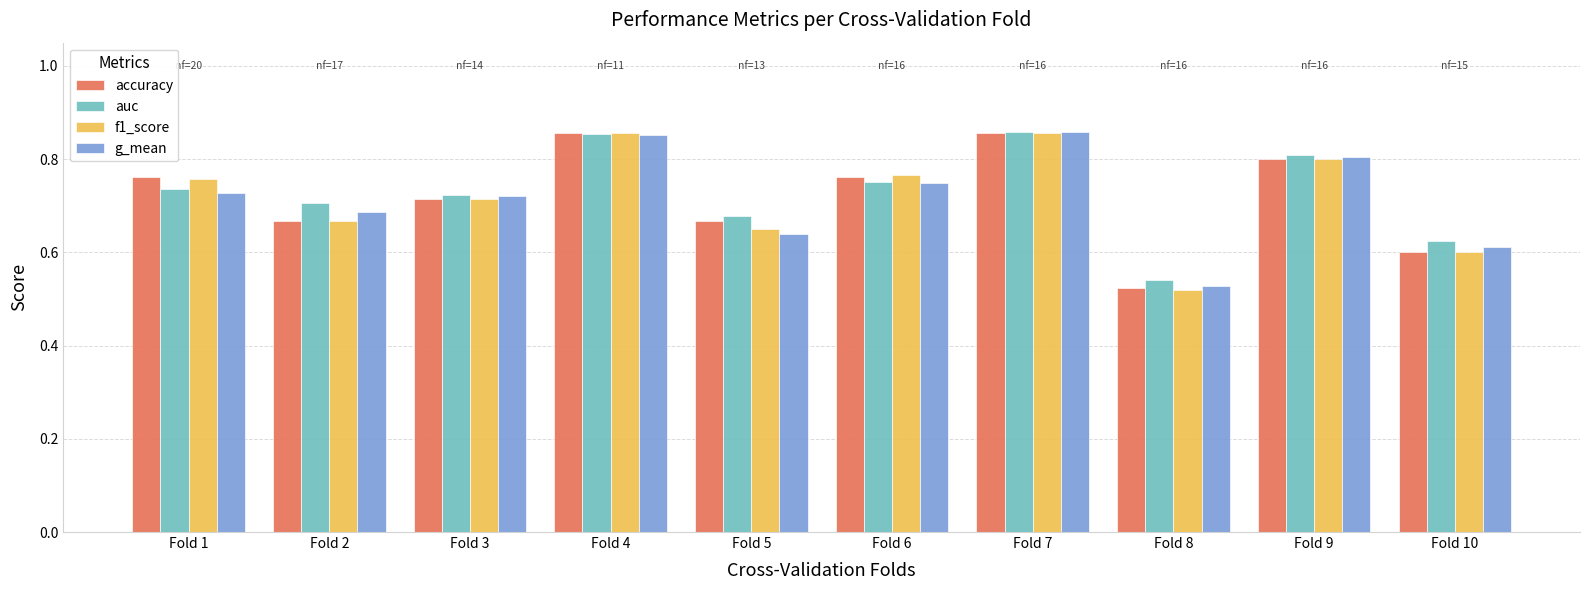

The value of auc at Fold 10 is 0.6. True or false?

True